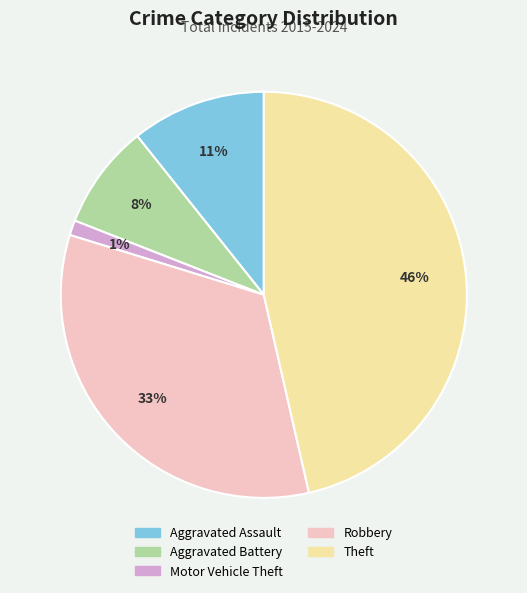

To the nearest percent, what is the difference between the largest and smallest slice percentages?

45%